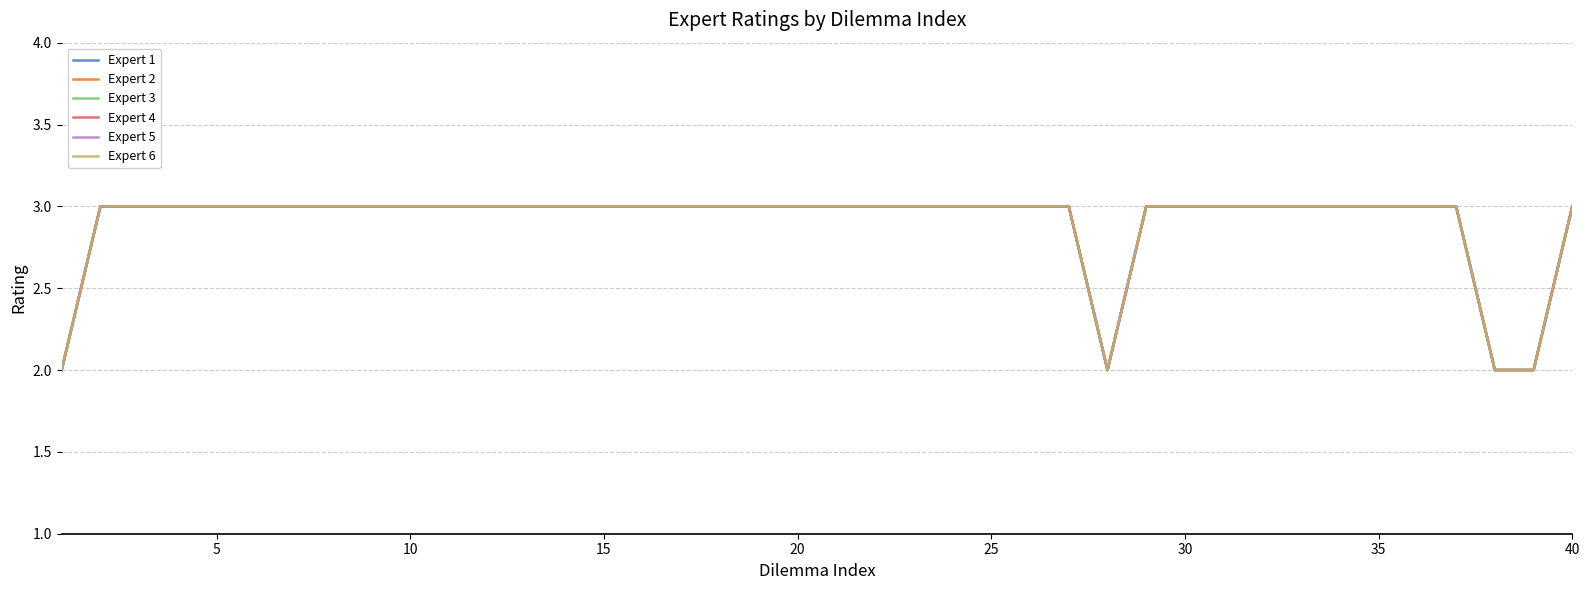

True or false: Expert 6 and Expert 4 cross at least once.

False